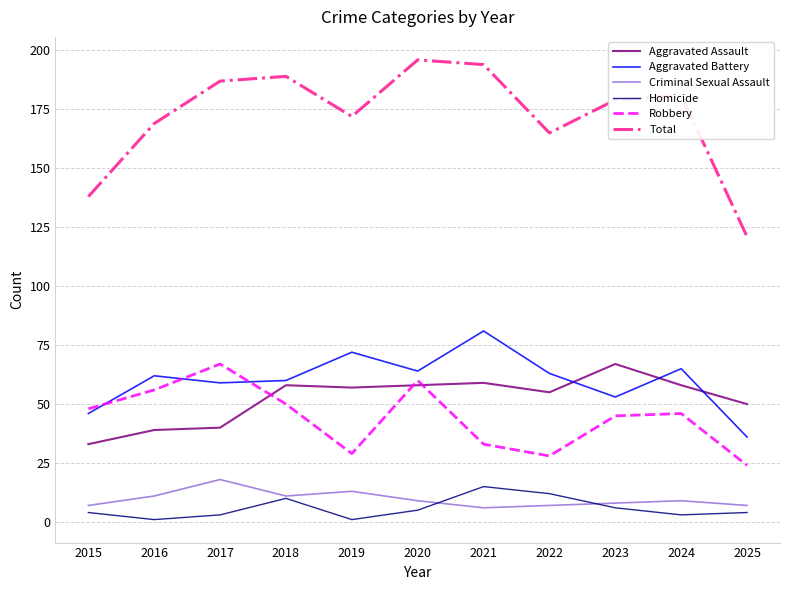

What is the smallest value displayed?

1